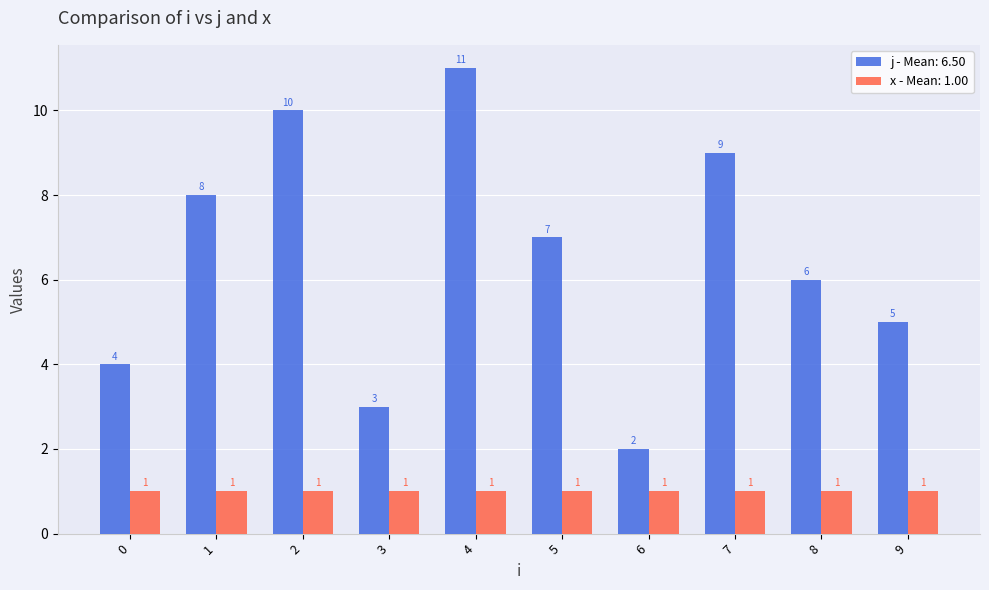

True or false: x - Mean: 1.00 has a value of 2 at 2.

False